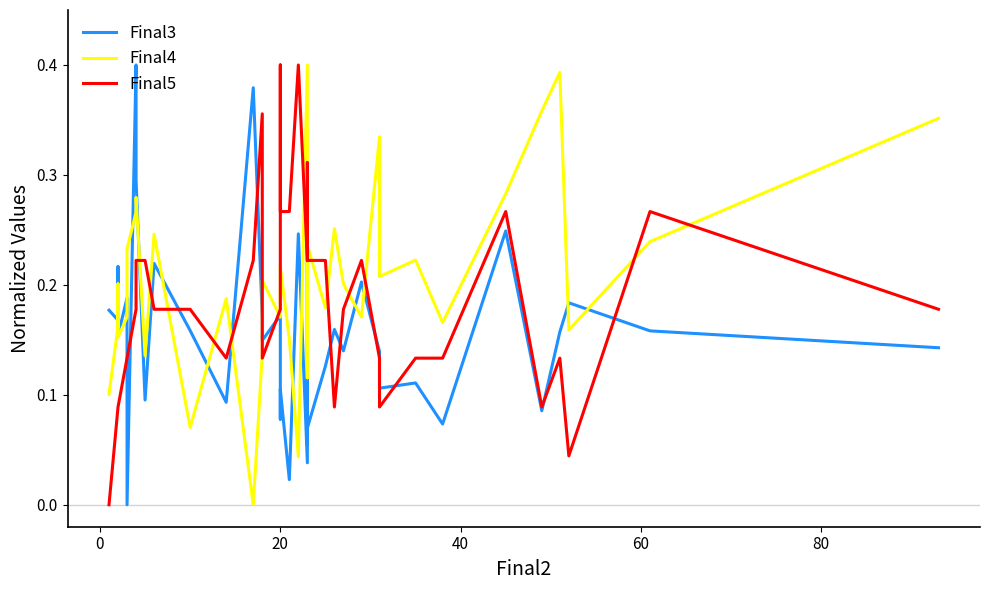

List the series in order of their peak value, highest first.

Final3, Final4, Final5